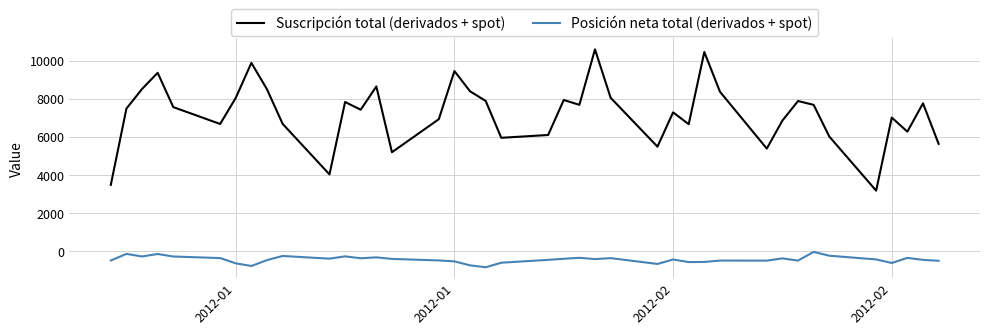

Rank the series by their average value, from lowest to highest.

Posición neta total (derivados + spot), Suscripción total (derivados + spot)